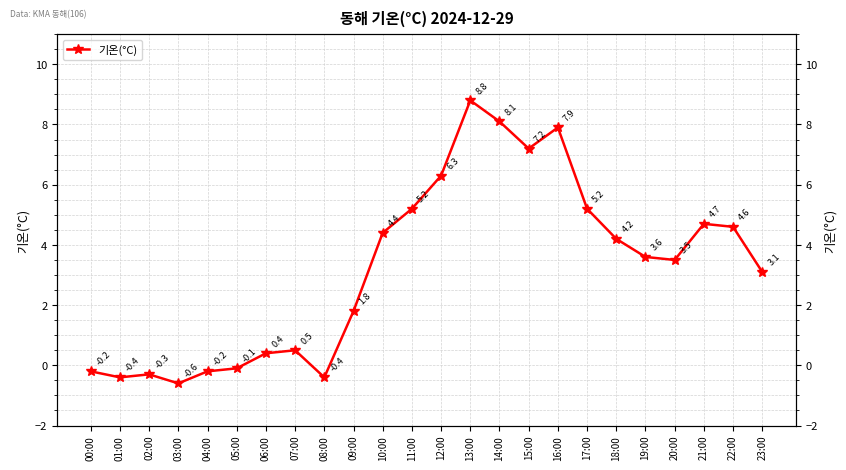

Reading left to right, extract all data points from this chart.

-0.2	-0.4	-0.3	-0.6	-0.2	-0.1	0.4	0.5	-0.4	1.8	4.4	5.2	6.3	8.8	8.1	7.2	7.9	5.2	4.2	3.6	3.5	4.7	4.6	3.1